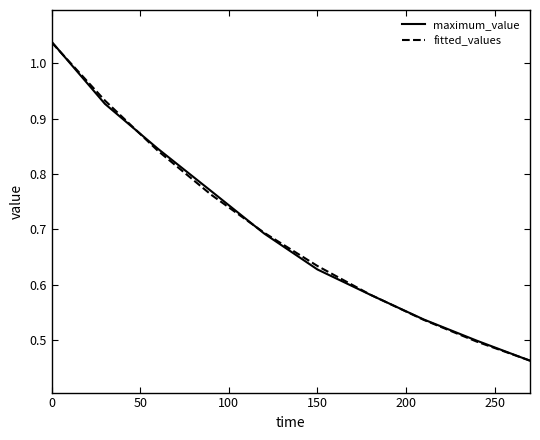

Which series has the largest range (max minus min)?

maximum_value